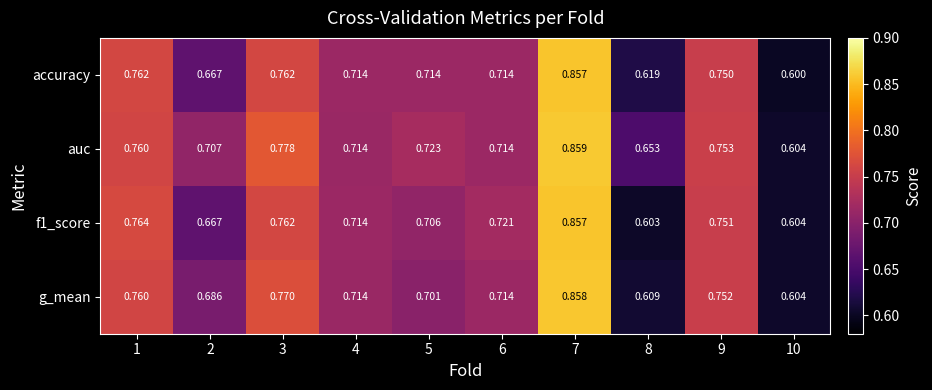

Is the value of auc at 7 greater than the value of g_mean at 2?

Yes